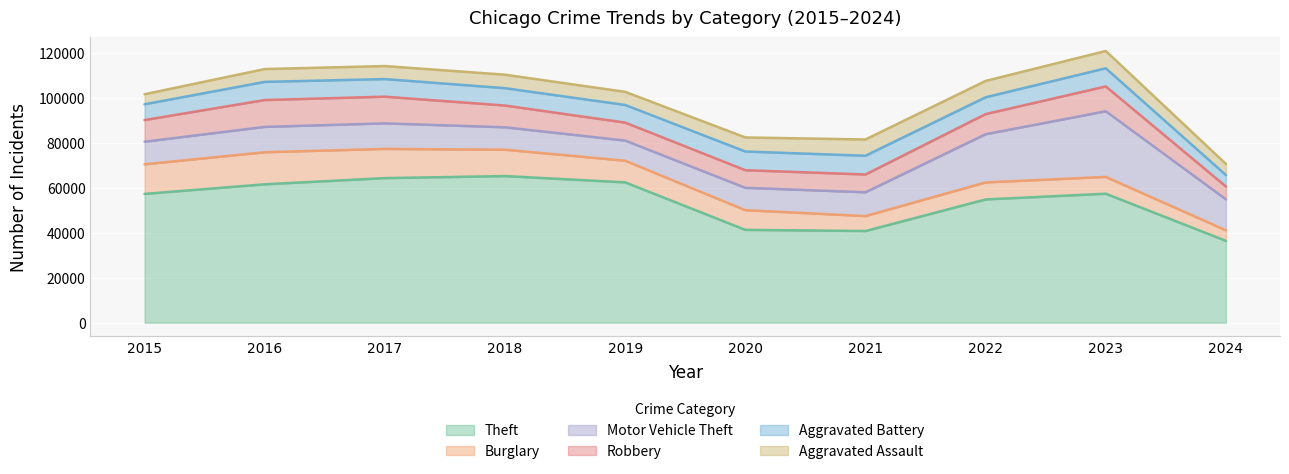

In Aggravated Battery, how many points are higher than both neighbors (excluding endpoints)?

3